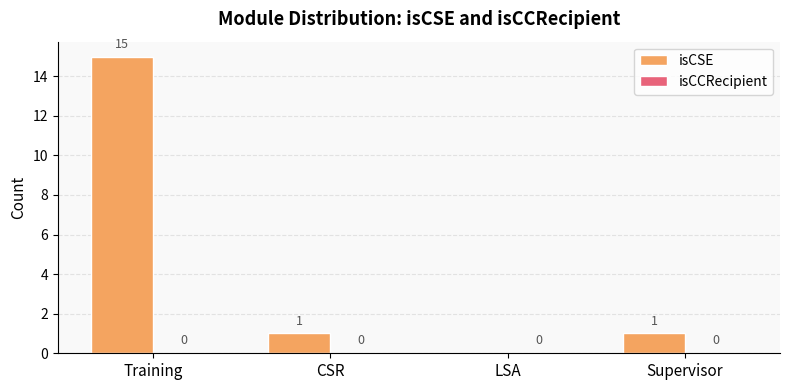

Reading left to right, what are all the values shown in this chart?

Training=15	CSR=1	LSA=0	Supervisor=1